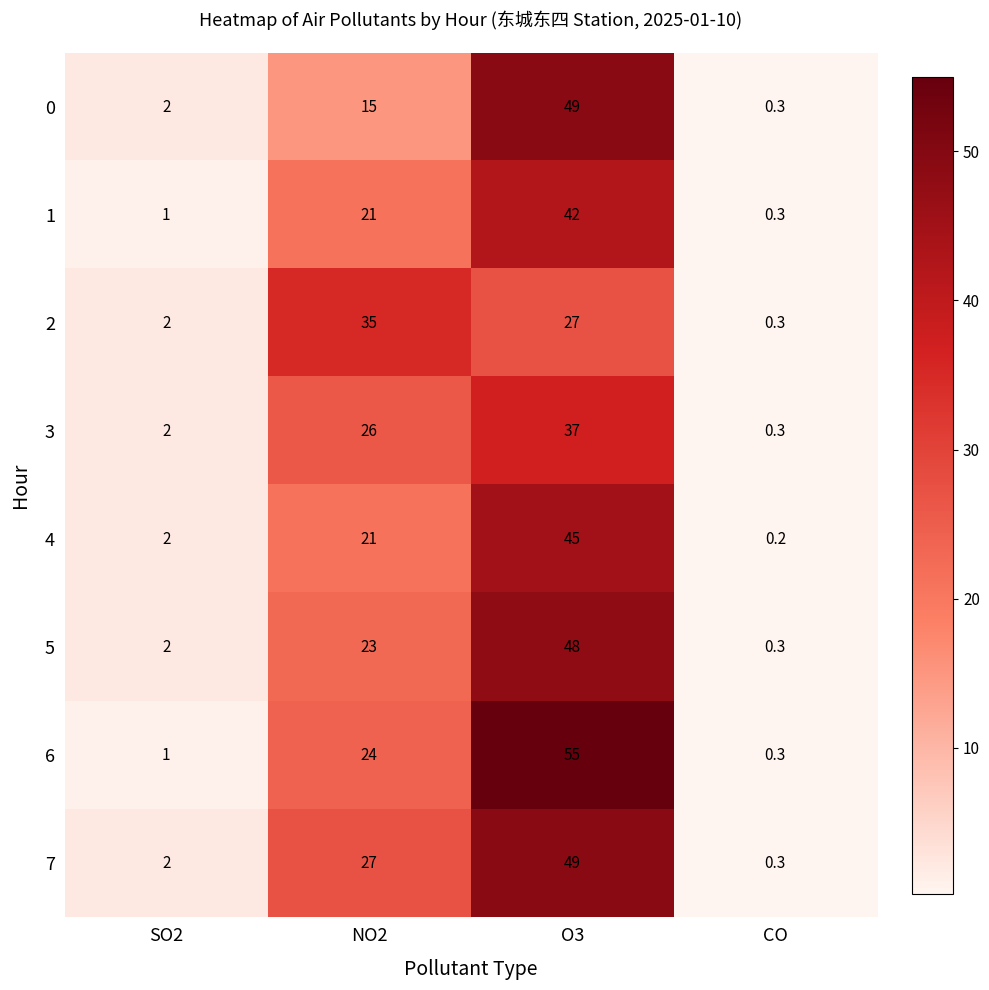

True or false: 6 has a value of 1.5 at SO2.

False